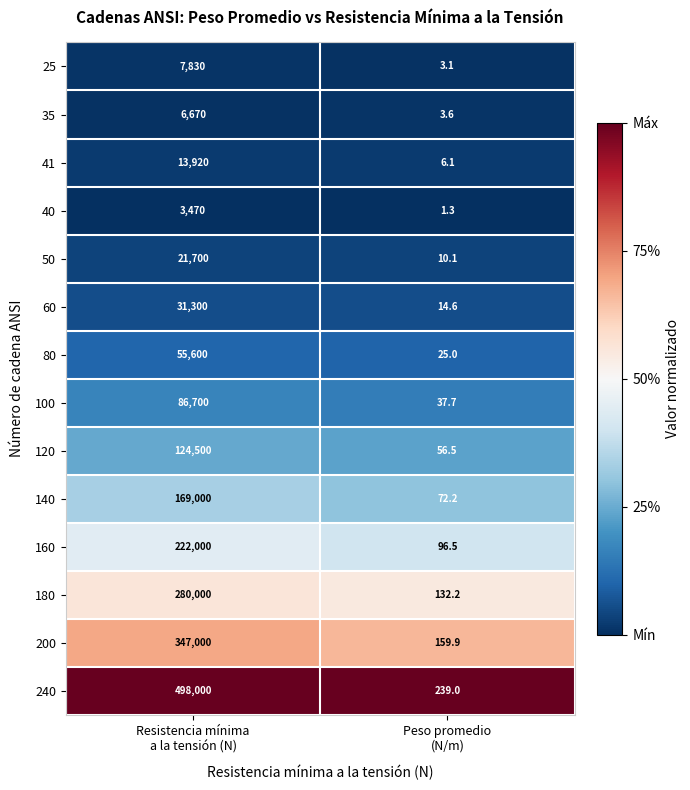

What is the smallest value displayed?

1.3